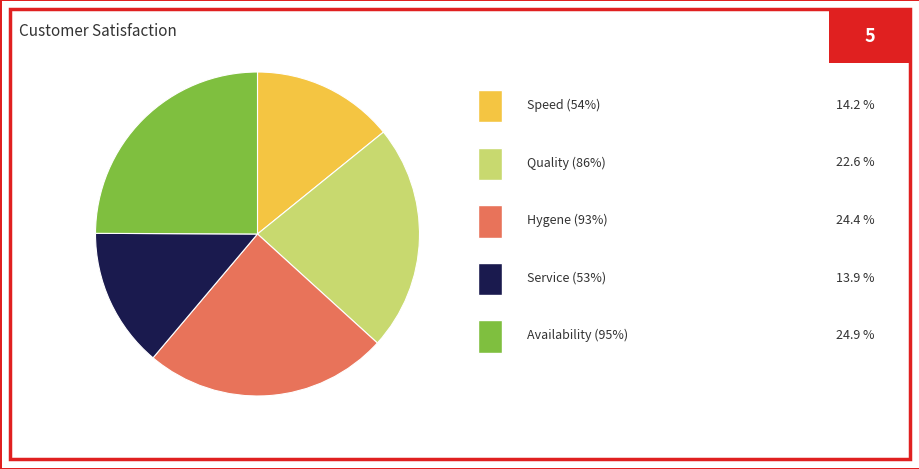

Does any single category account for the majority?

No